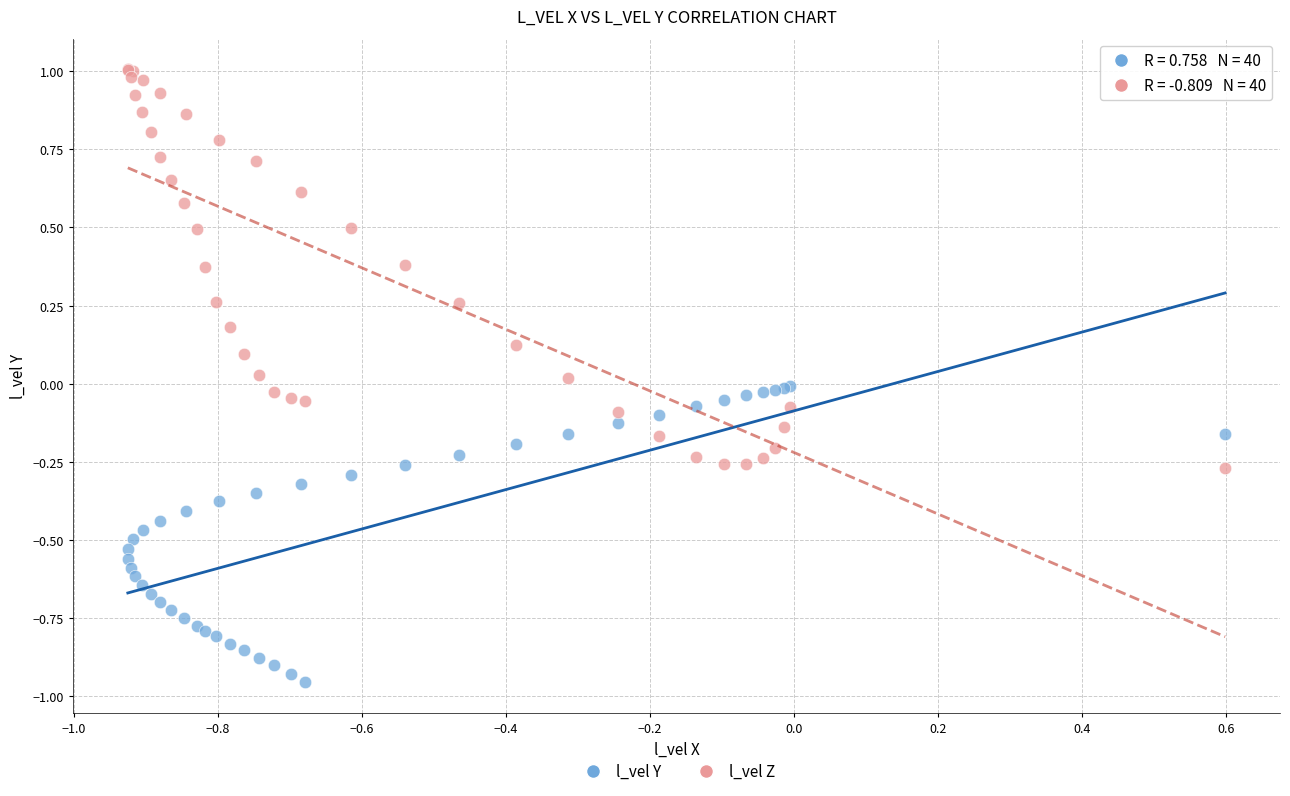

What is the X range (max minus min) for the scatter plot?

1.5